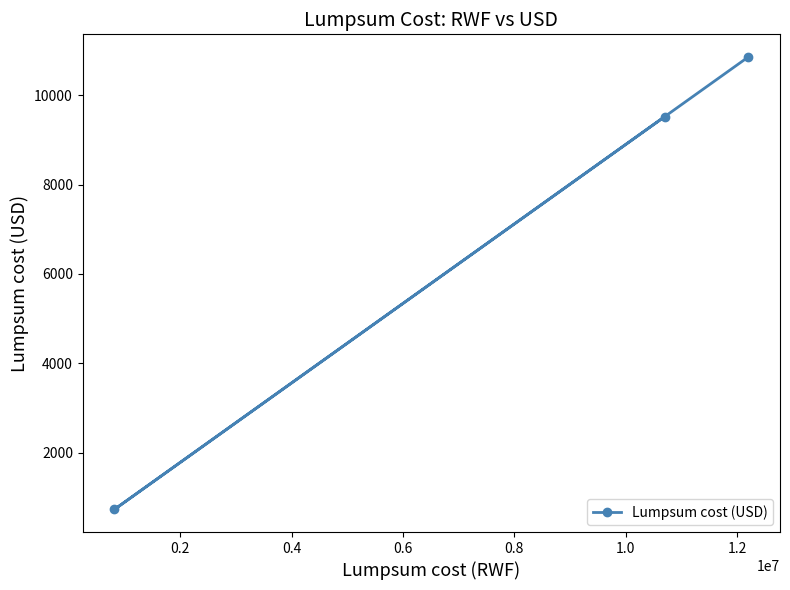

What is the smallest value displayed?

729.8